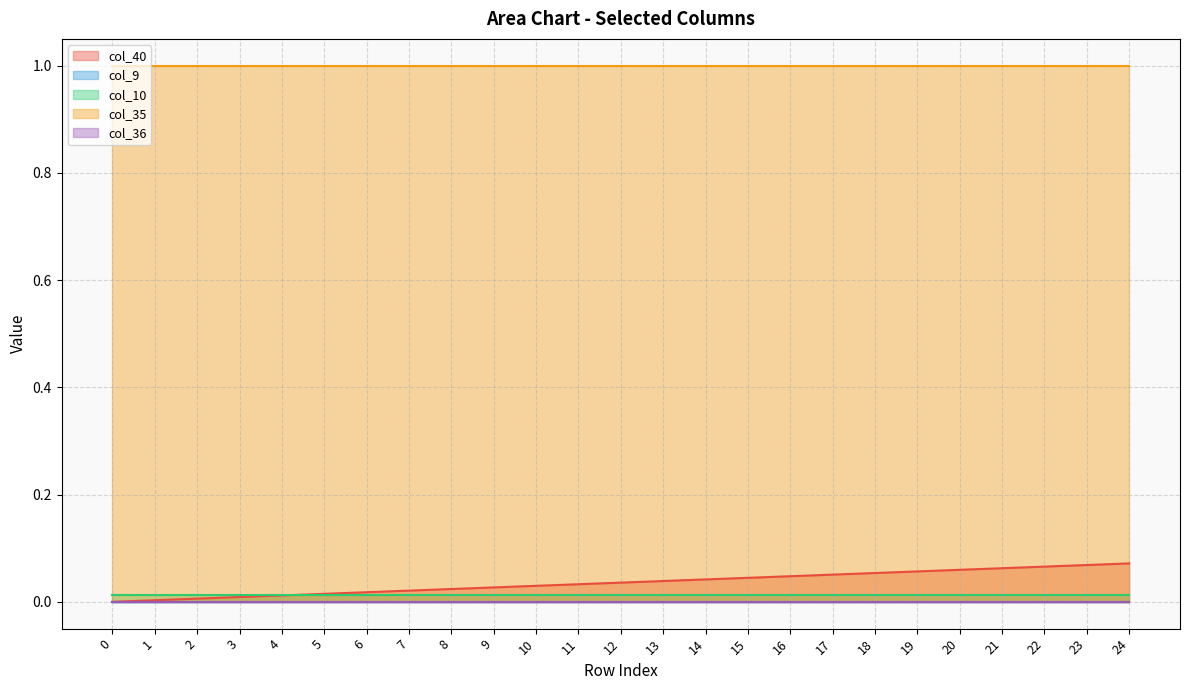

Does the chart have visible grid lines?

Yes